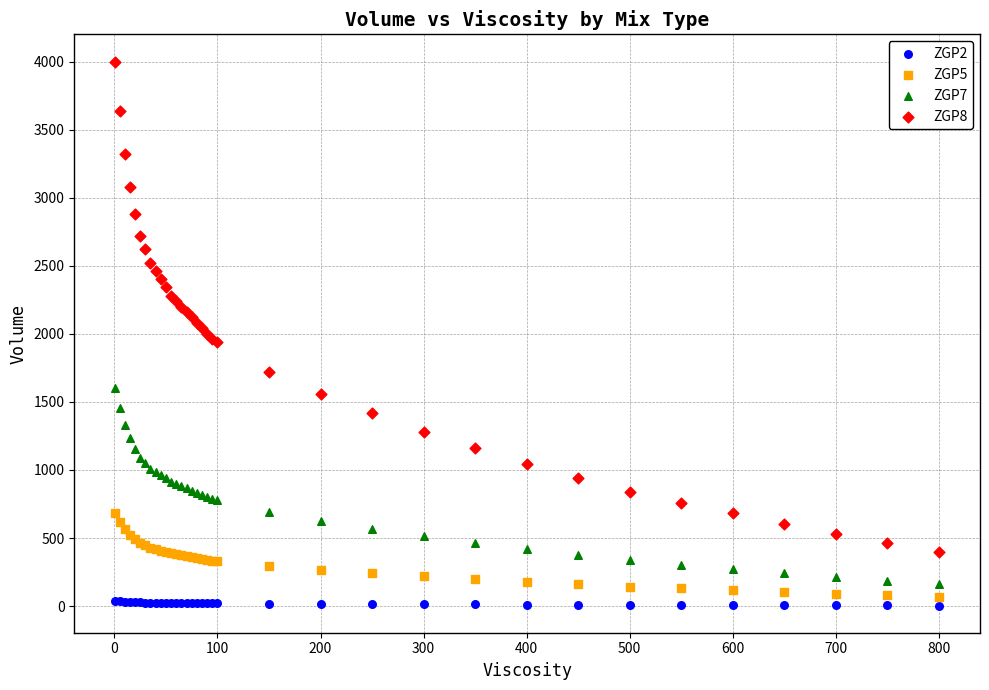

Which series reaches the maximum Y coordinate?

ZGP8